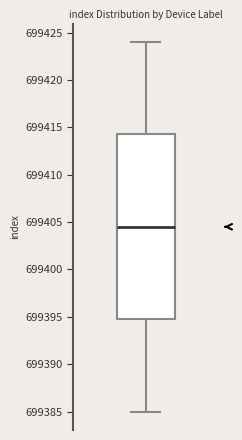

Where does the lower whisker of the box end on the y-axis? The values are not printed on the chart, so give them approximately, as read against the axis.

699385.0